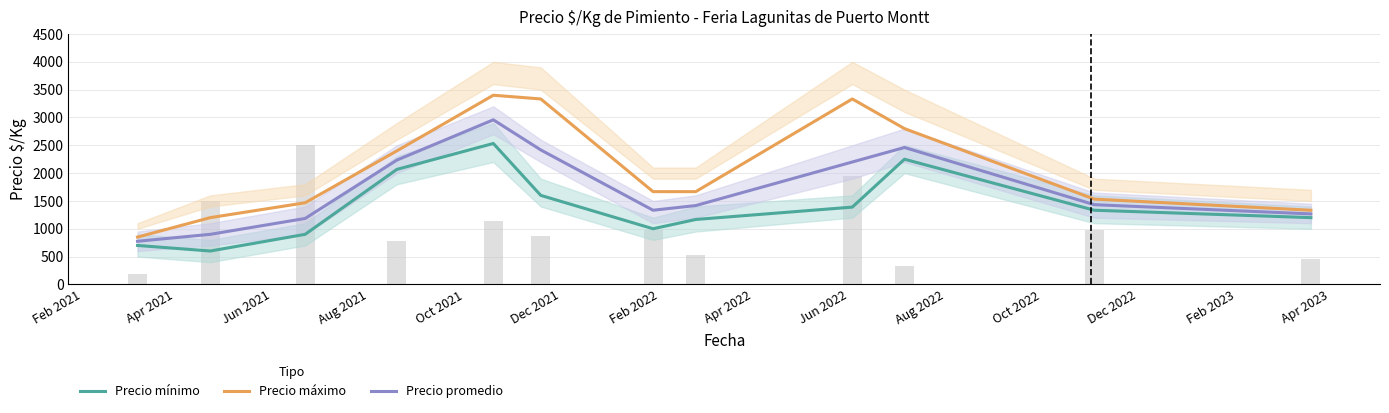

What is the highest value of the Precio mínimo series?

2533